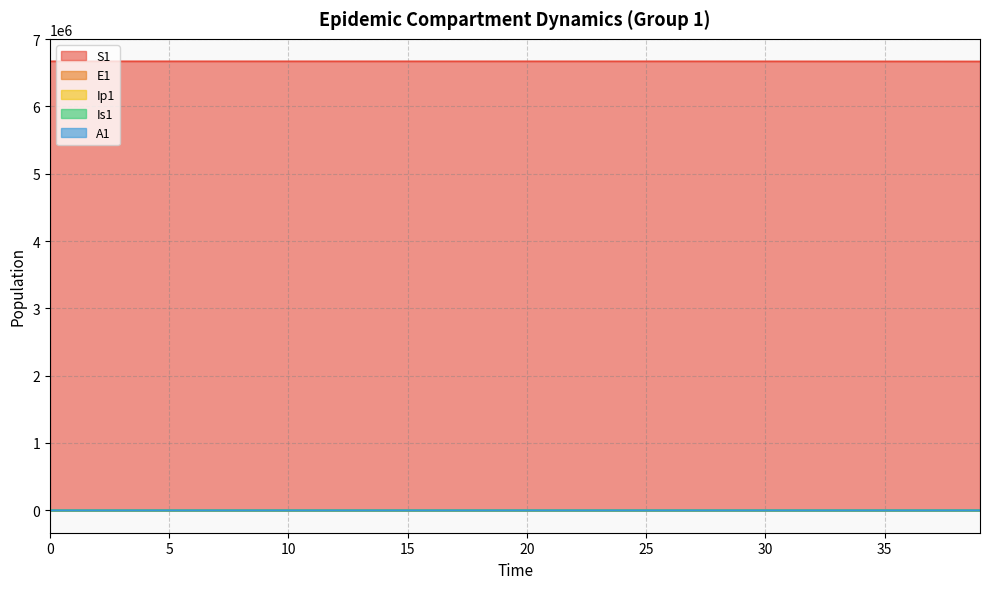

What is the total value across all series at 1?

6671082.8